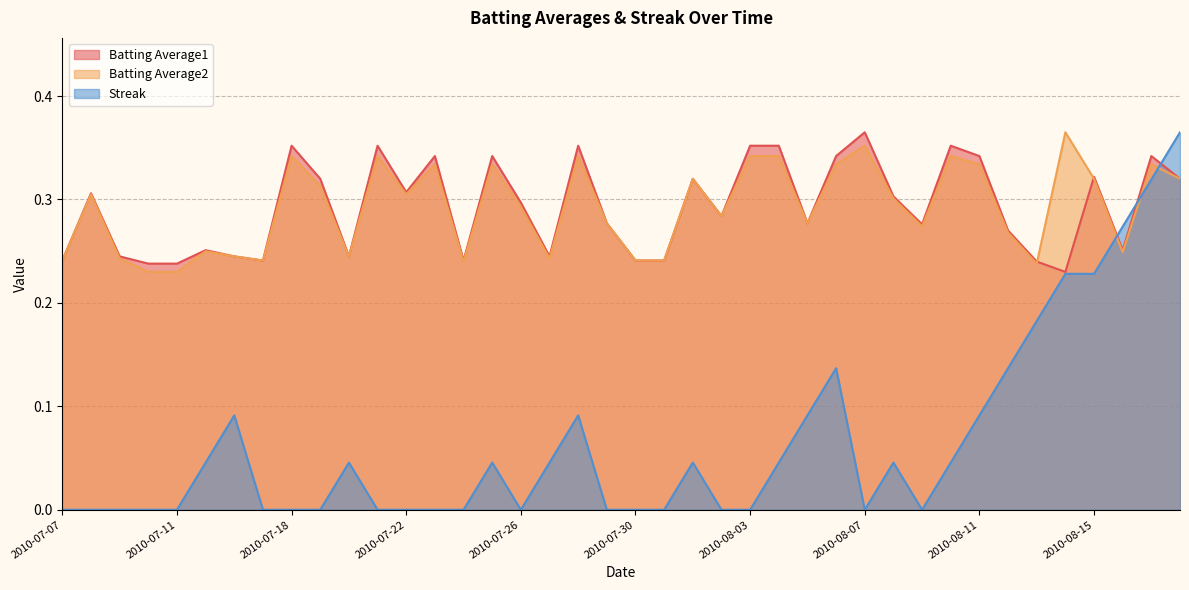

Where do Batting Average2 and Streak first cross each other?

2010-08-15 and 2010-08-16